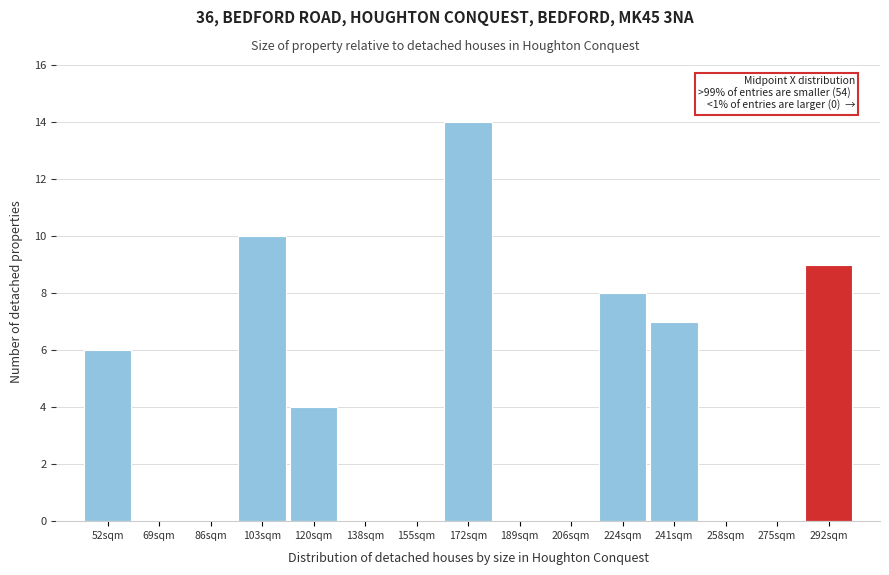

Reading left to right, transcribe all the data shown in this chart.

52sqm=6	69sqm=0	86sqm=0	103sqm=10	120sqm=4	138sqm=0	155sqm=0	172sqm=14	189sqm=0	206sqm=0	224sqm=8	241sqm=7	258sqm=0	275sqm=0	292sqm=9